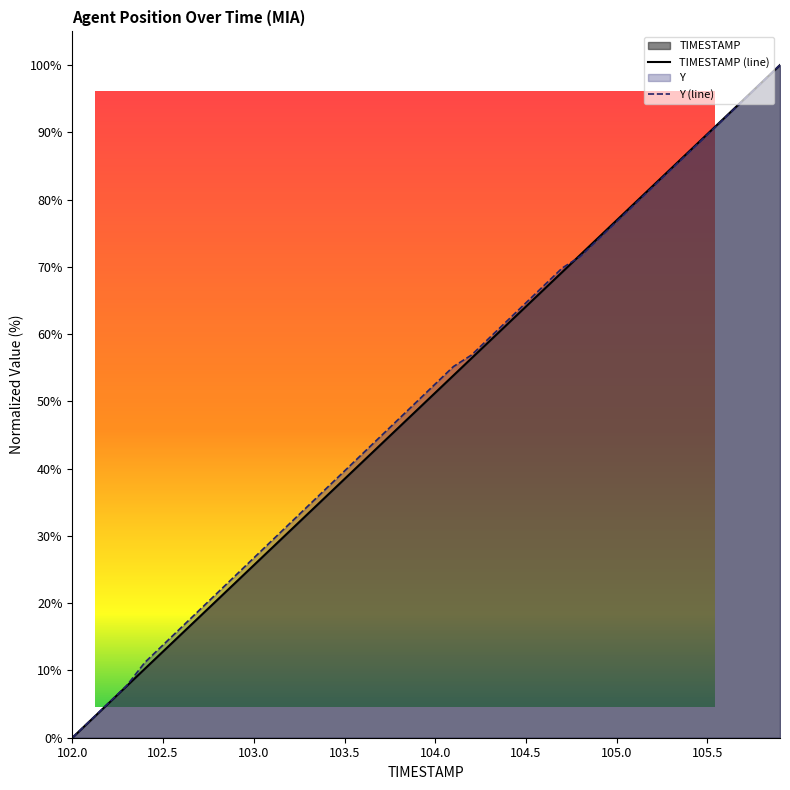

Between 102.5 and 103.0, which series saw the biggest shift?

Y (line)